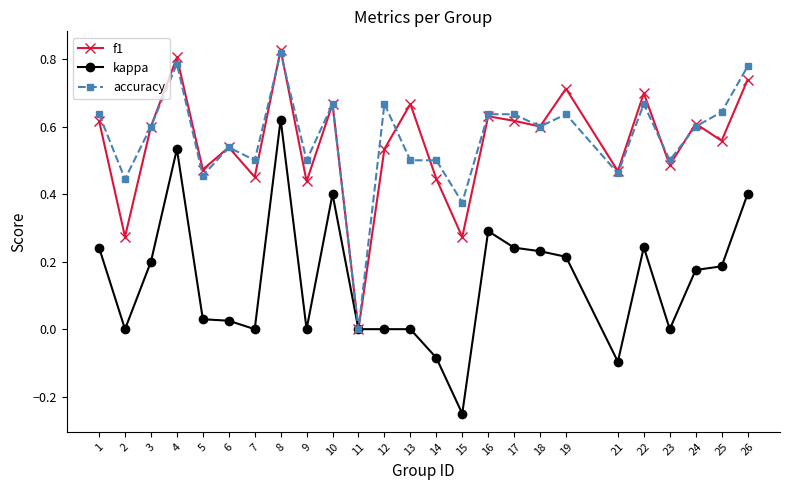

At which category is the sum across all series the highest?

8